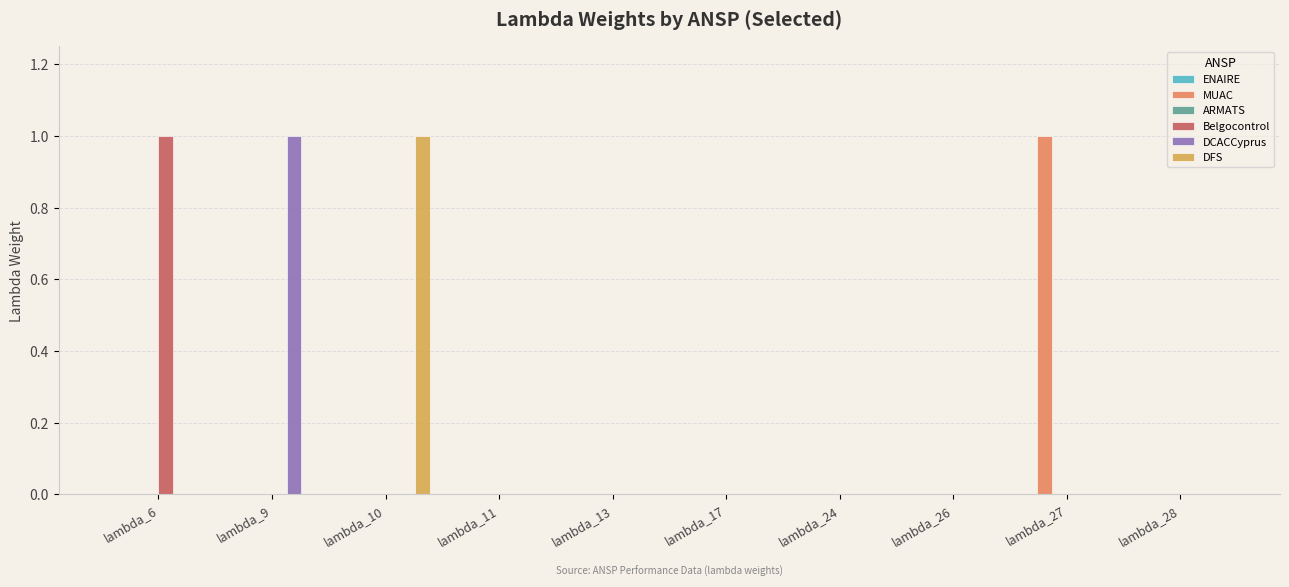

The value of DFS at lambda_9 is 0. True or false?

True